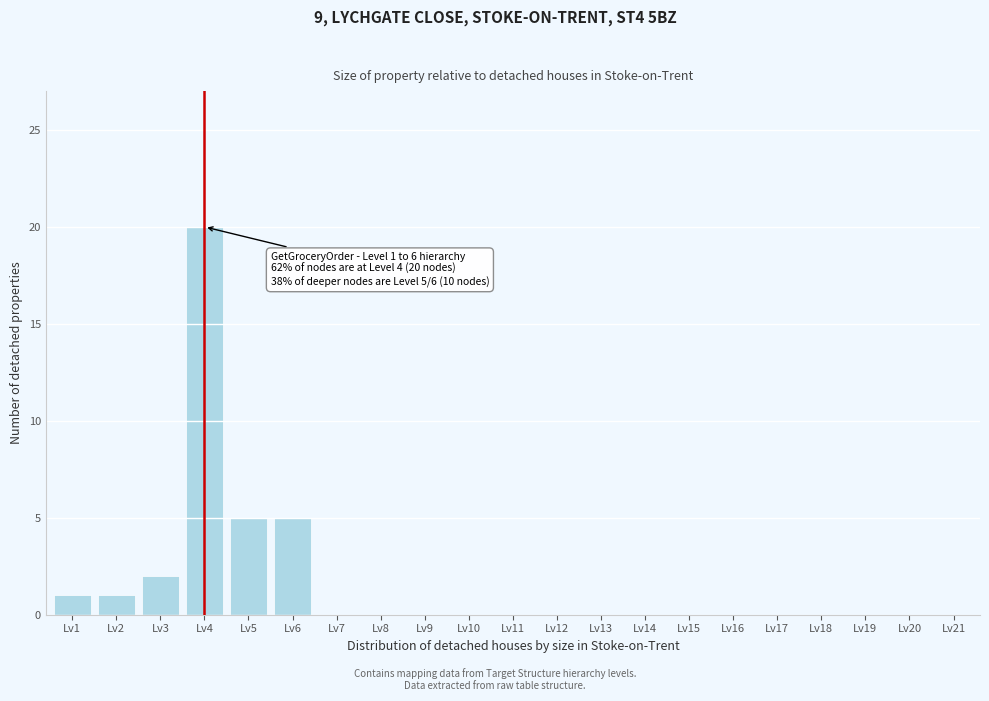

Reading left to right, what are all the values shown in this chart?

Lv1=1	Lv2=1	Lv3=2	Lv4=20	Lv5=5	Lv6=5	Lv7=0	Lv8=0	Lv9=0	Lv10=0	Lv11=0	Lv12=0	Lv13=0	Lv14=0	Lv15=0	Lv16=0	Lv17=0	Lv18=0	Lv19=0	Lv20=0	Lv21=0